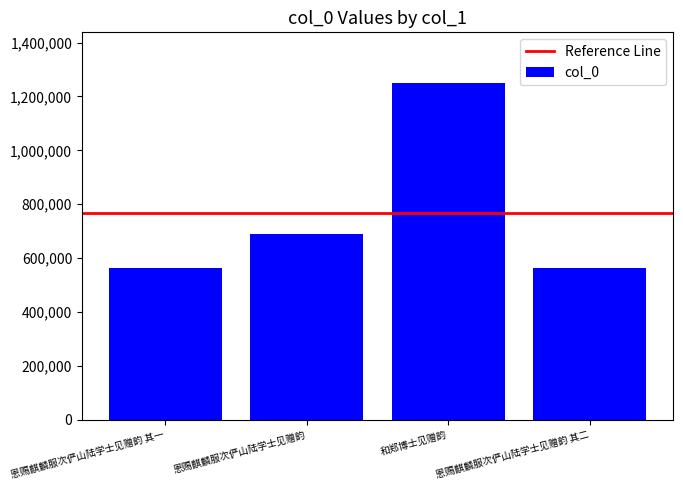

What is the value of the 3rd bar from the left?

1250644